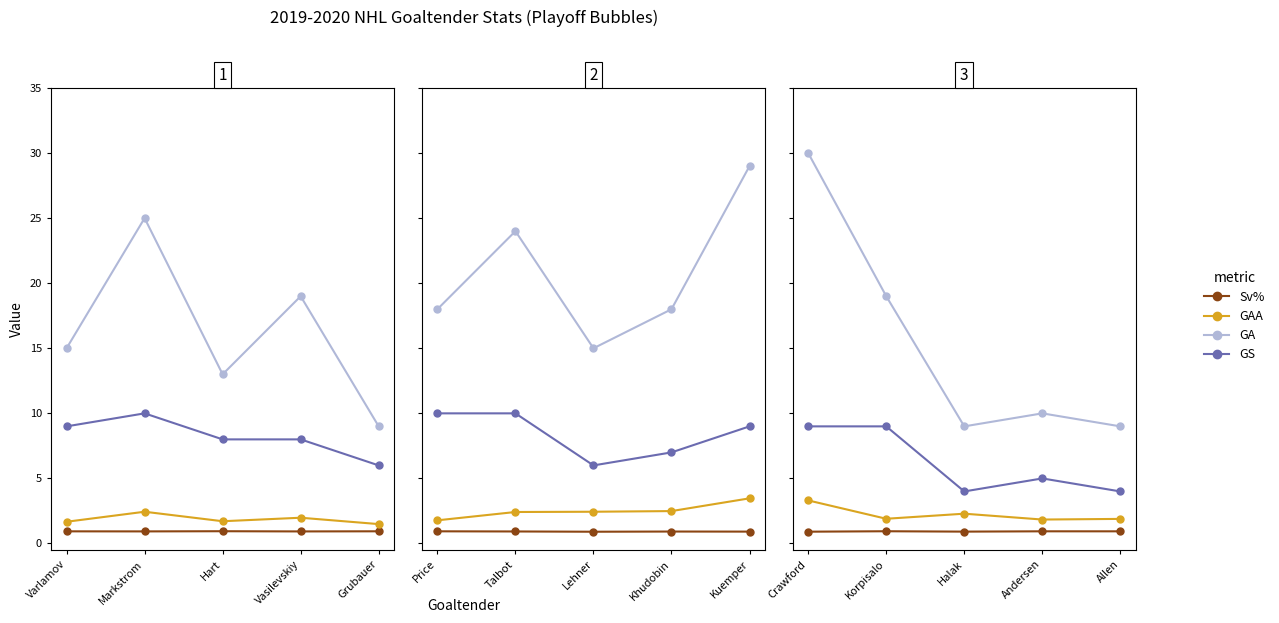

What position from the right is Halak?

3